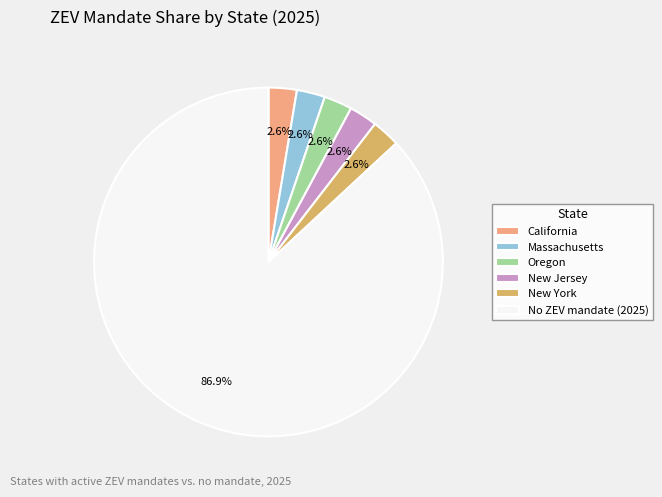

To the nearest percent, what is the difference between the New Jersey and Oregon slice percentages?

0%